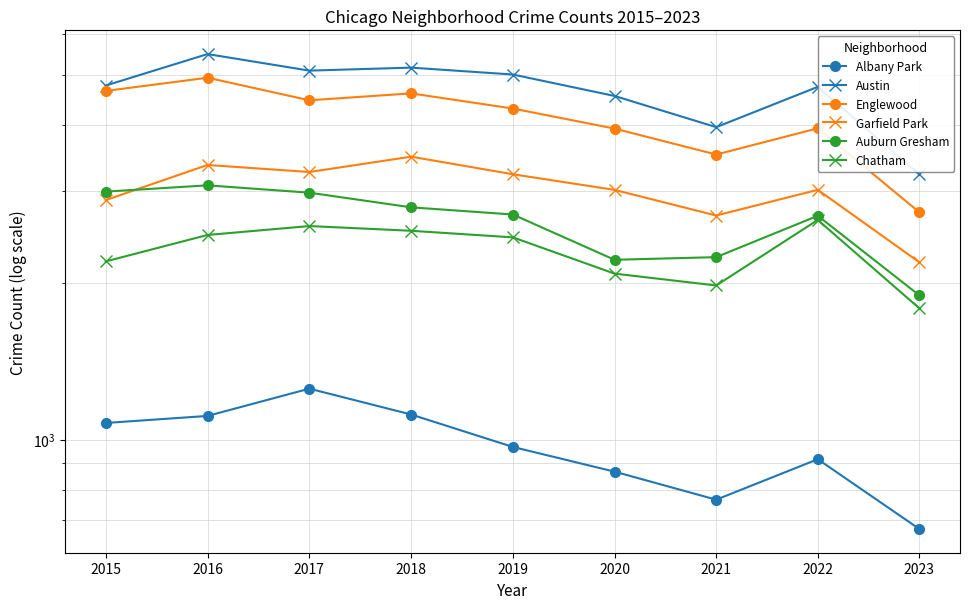

True or false: Chatham has more than 0 interior local peaks.

True